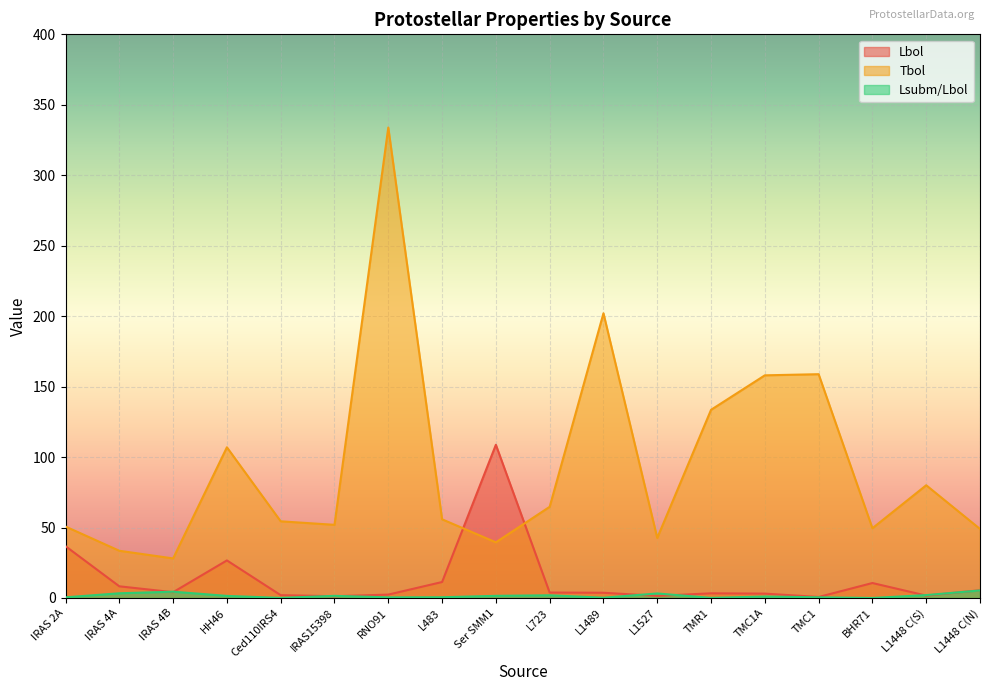

What is the average value of the Lsubm/Lbol series?

1.6